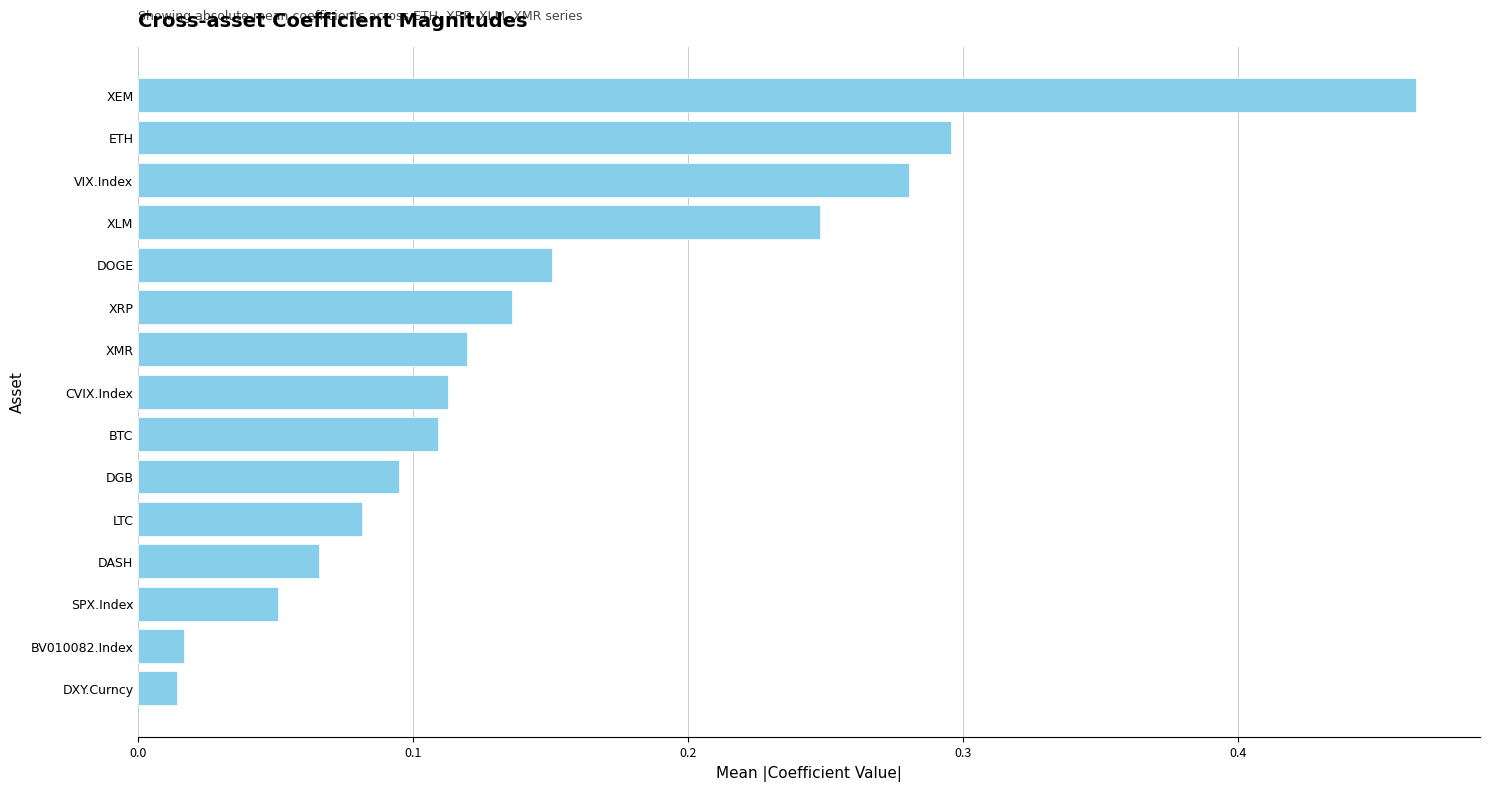

What is the change in value from XEM to DXY.Curncy?

-0.5